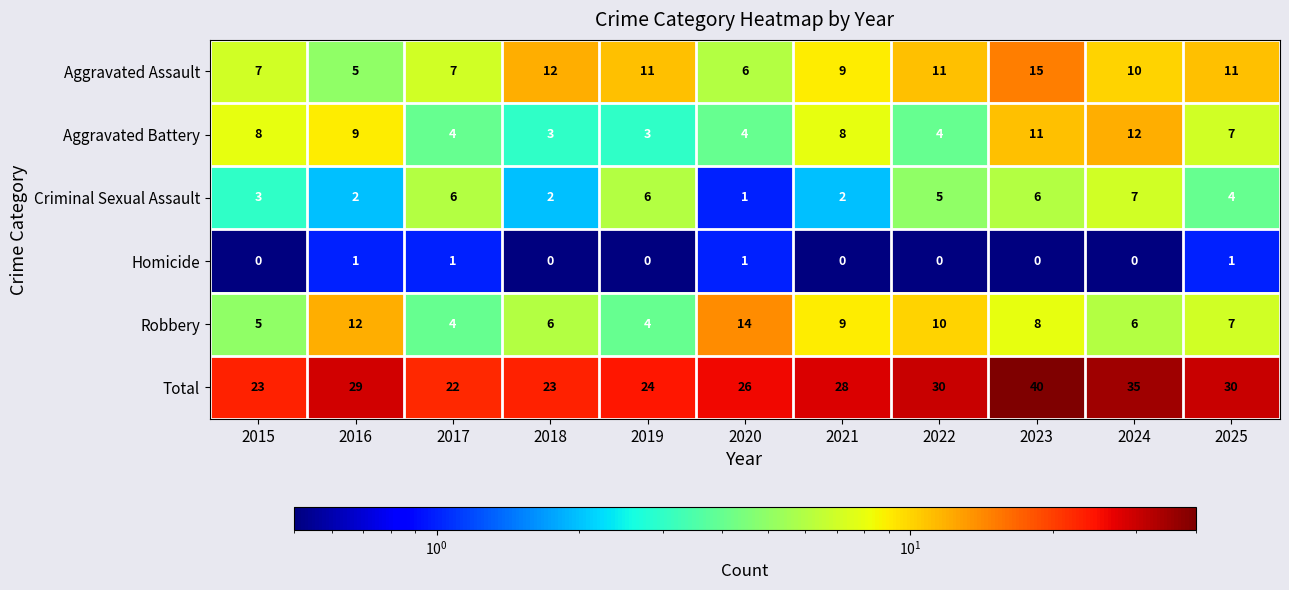

Which series has the largest total across all categories?

Total